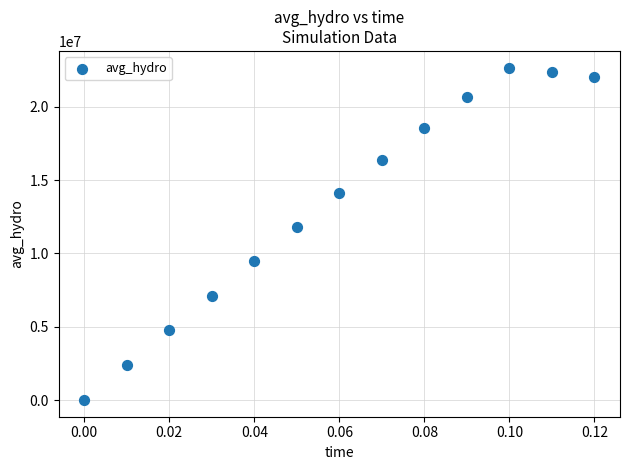

What Y value in the scatter plot is closest to 11336169?

11804994.3